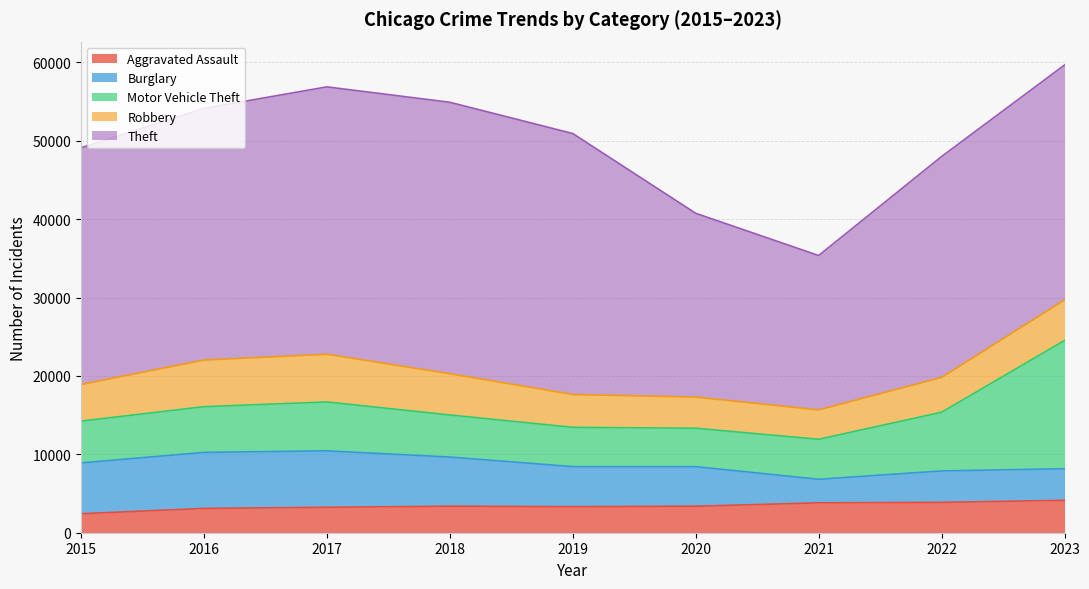

How many series are shown in this chart?

5